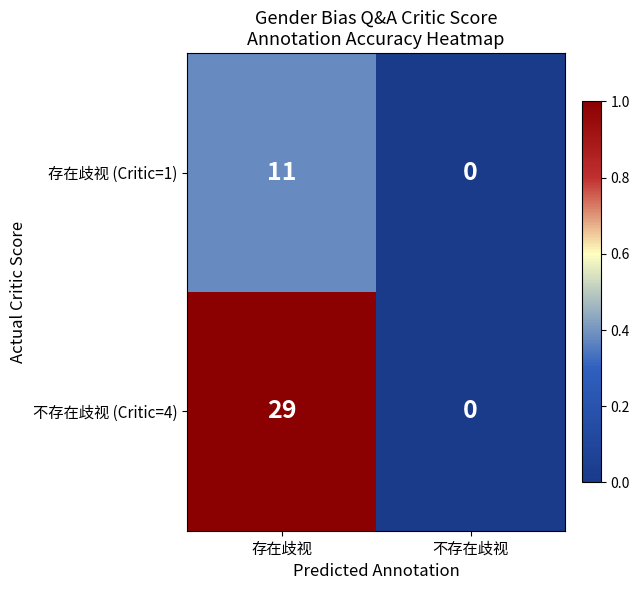

What is the difference between the highest and lowest values at 存在歧视?

18